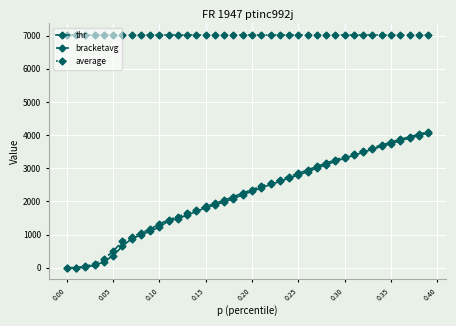

What is the sum of all bracketavg values?

88238.2